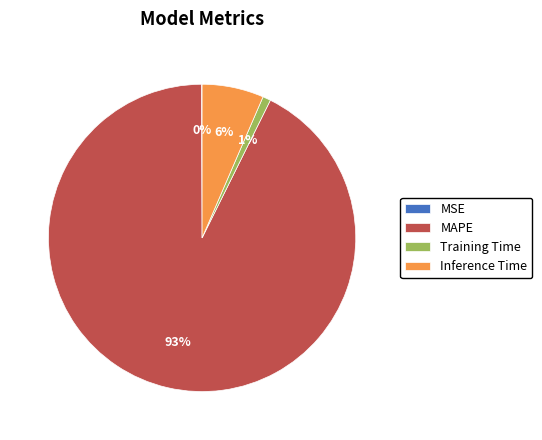

Does MAPE account for over 50% of the chart?

Yes